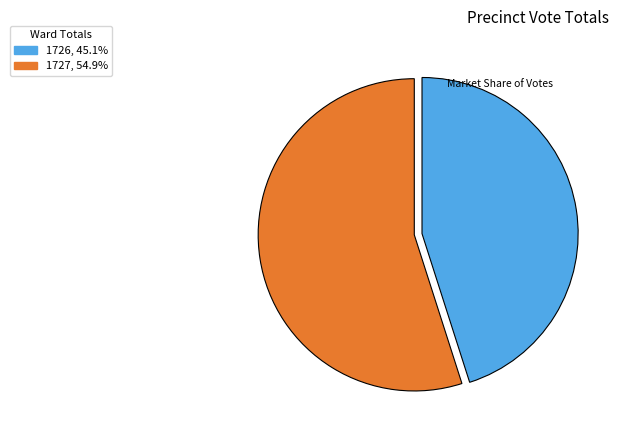

Is the sum of 1726 and 1727 greater than half?

Yes